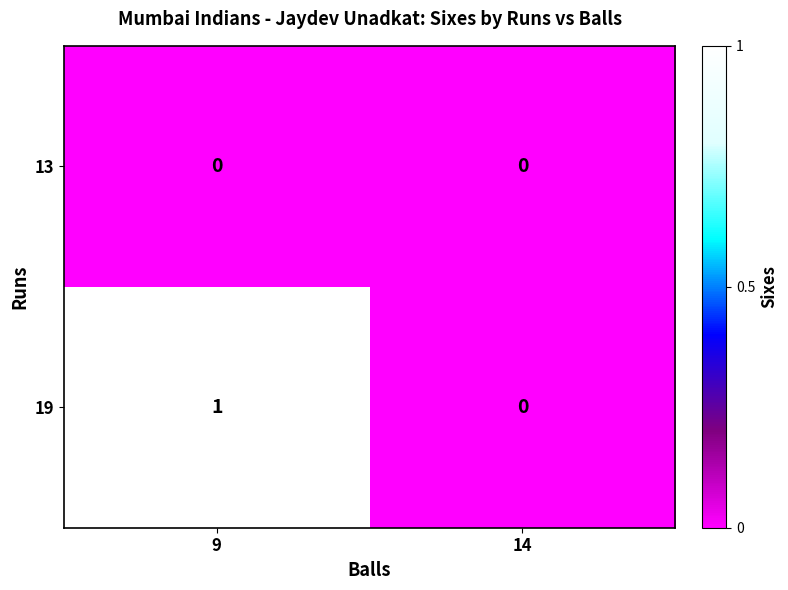

Rank the series by their maximum value, from highest to lowest.

19, 13